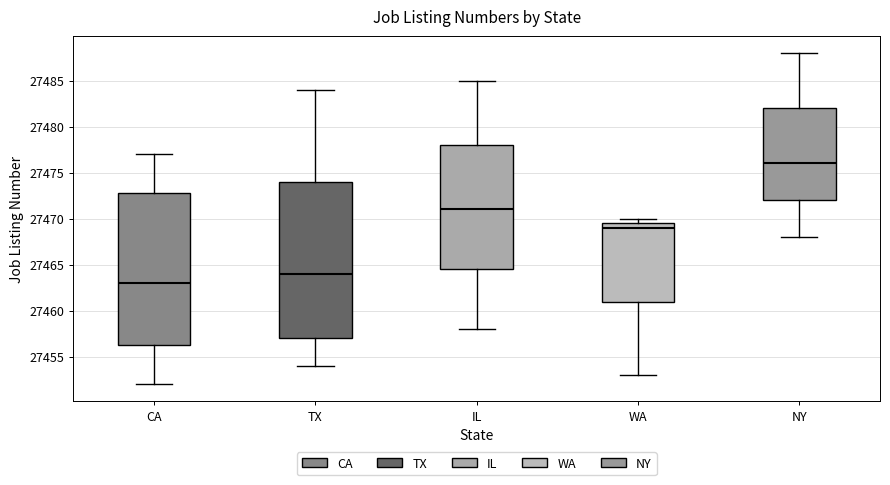

Reading left to right, read every box against the y-axis: the position of its median line, the range the box covers, and the ends of its whiskers. The values are not printed on the chart, so give them approximately, as read against the axis.

CA: median 27463.0, box 27456.5 to 27473.0, whiskers 27452.0 to 27477.0
TX: median 27464.0, box 27457.0 to 27474.0, whiskers 27454.0 to 27484.0
IL: median 27471.0, box 27464.5 to 27478.0, whiskers 27458.0 to 27485.0
WA: median 27469.0, box 27461.0 to 27469.5, whiskers 27453.0 to 27470.0
NY: median 27476.0, box 27472.0 to 27482.0, whiskers 27468.0 to 27488.0